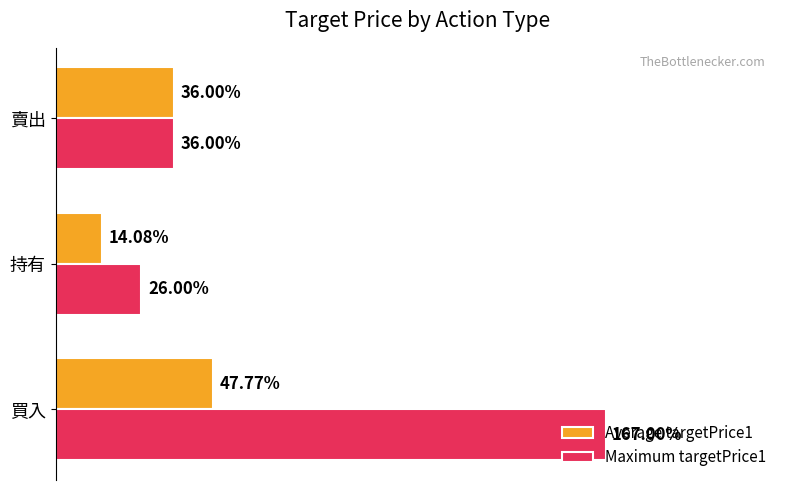

List the series in order of their overall mean, lowest first.

Average targetPrice1, Maximum targetPrice1